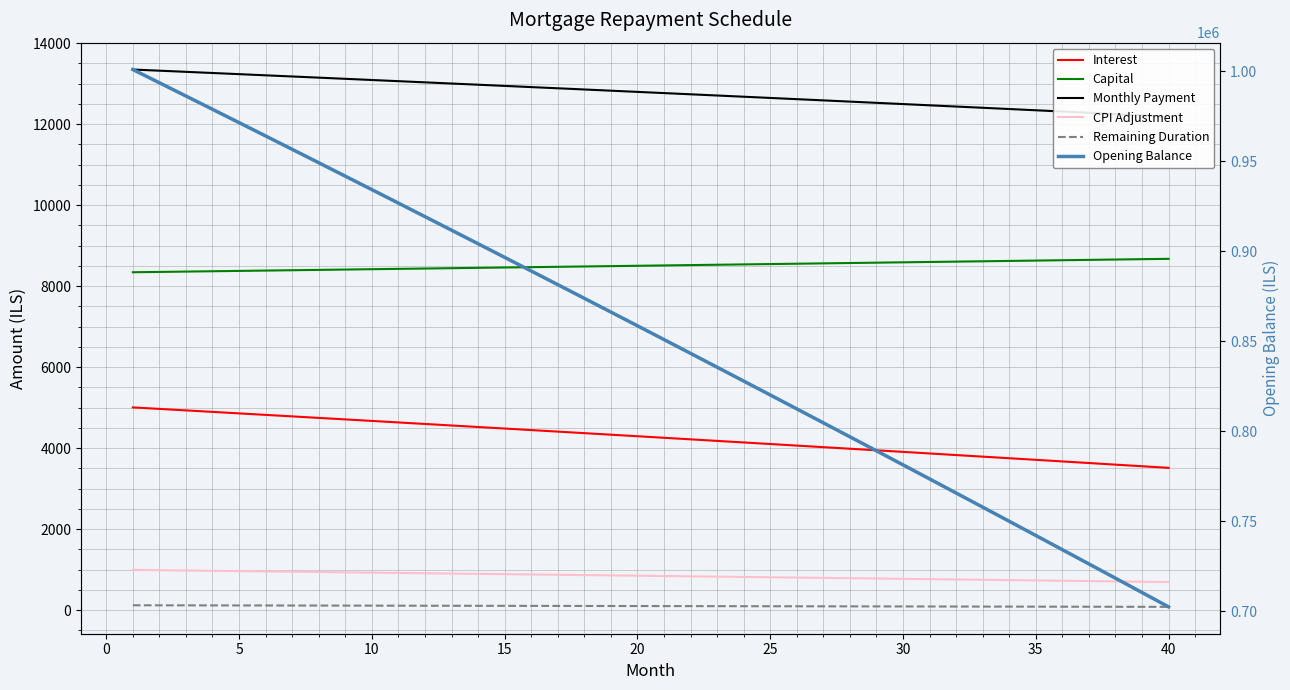

Between 5 and 10, which series saw the biggest shift?

Opening Balance